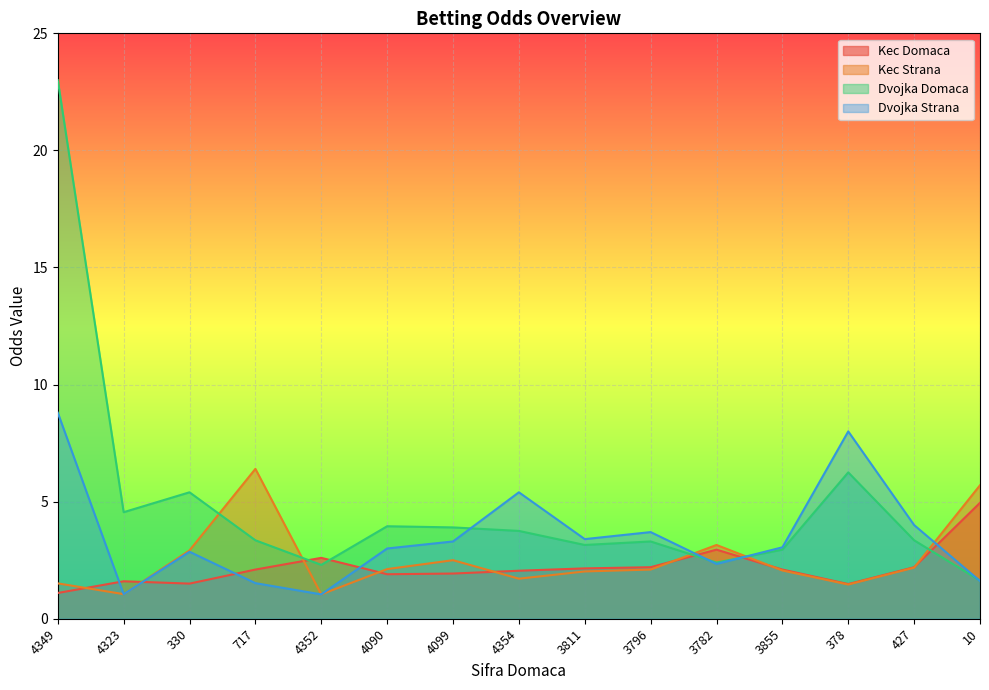

How many interior local valleys does the Dvojka Domaca series have?

4